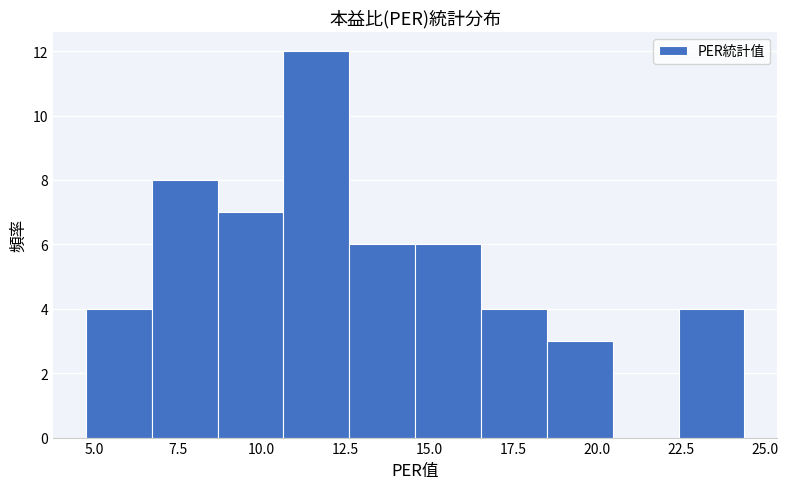

Around what value on the x-axis is the tallest bar? Give the approximate position of its centre, as read against the axis.

11.5